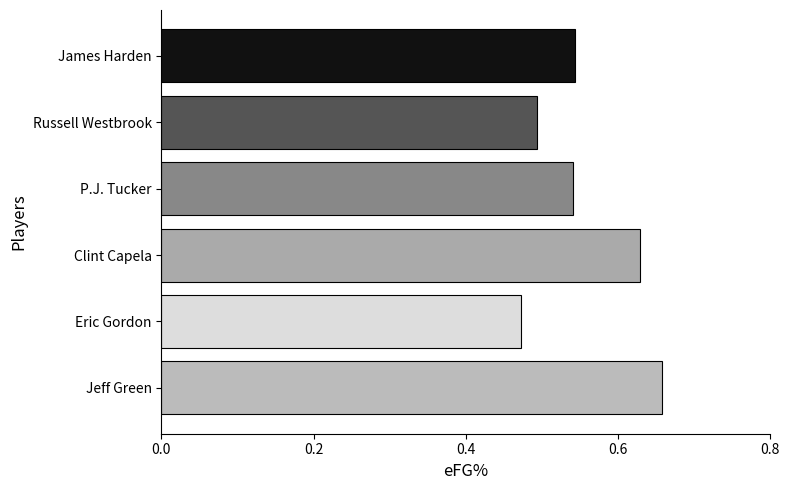

Which label corresponds to the largest value in the chart?

Jeff Green